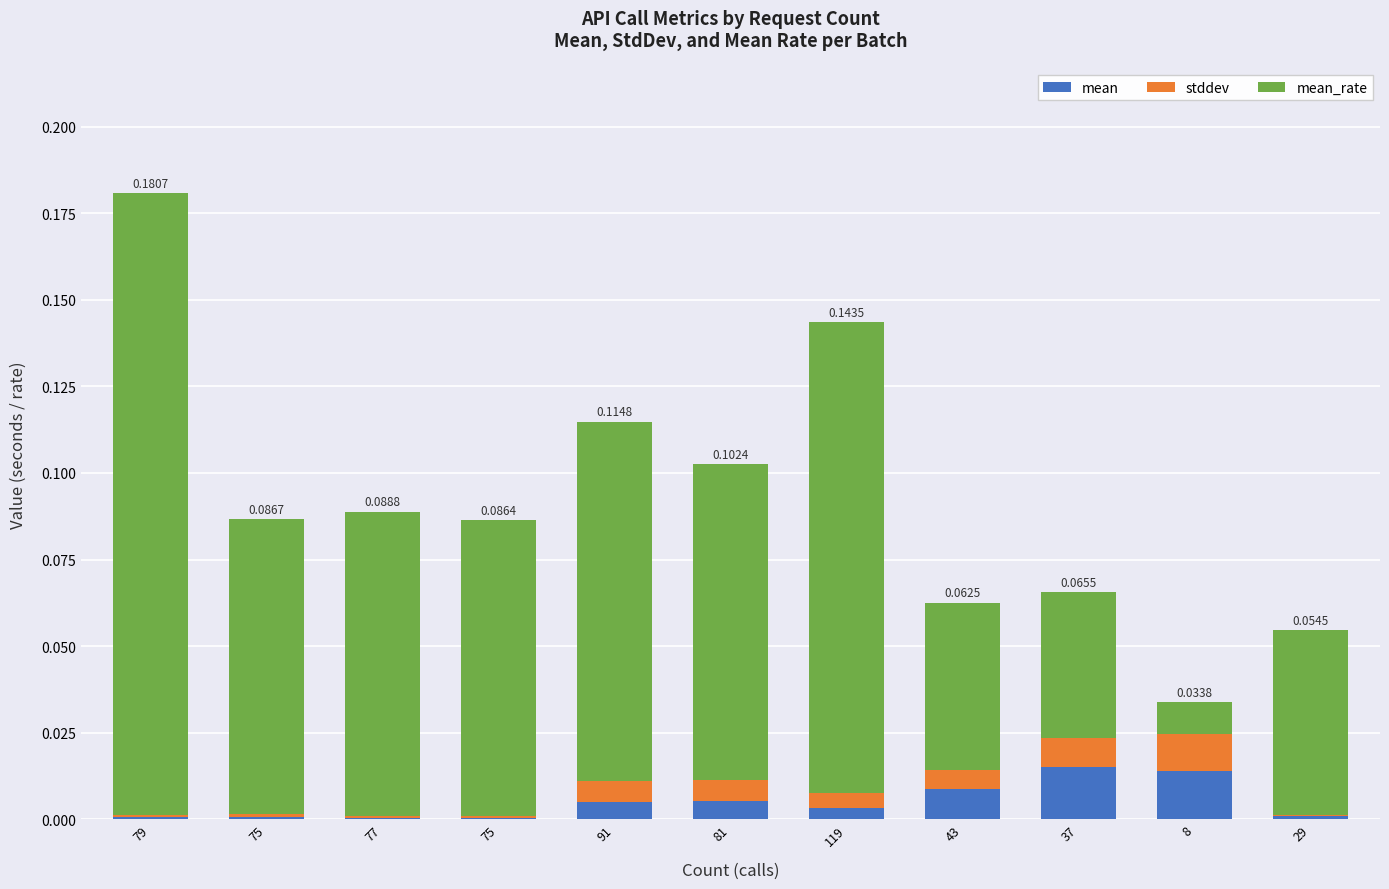

Count the number of categories in the chart.

11